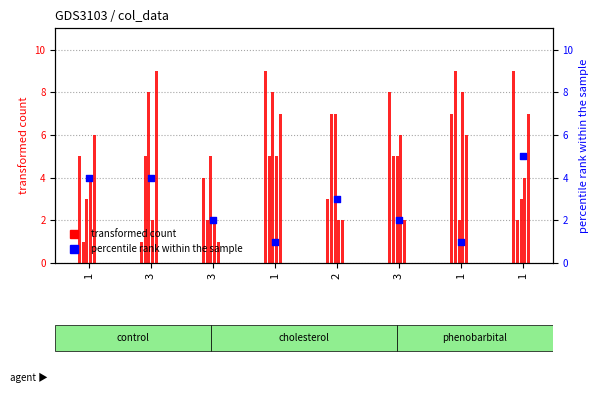

Is the value of col_6 at 1 greater than the value of col_4 at 1?

No